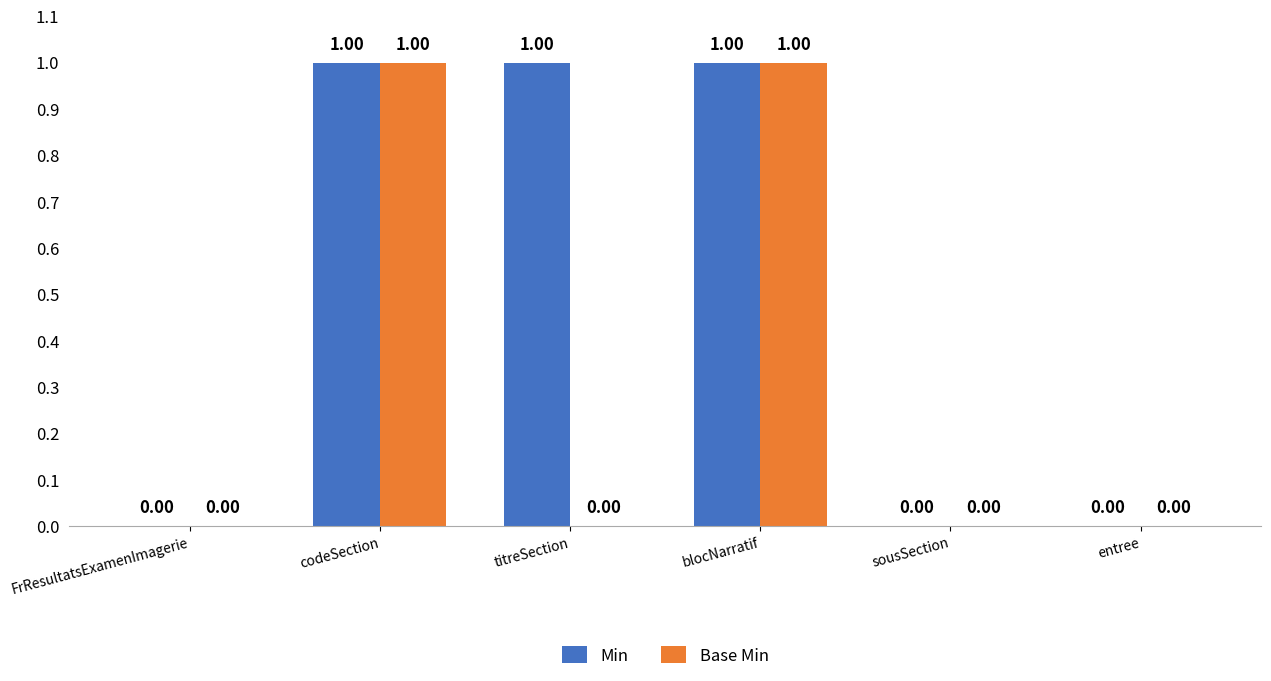

Which series has the largest total across all categories?

Min